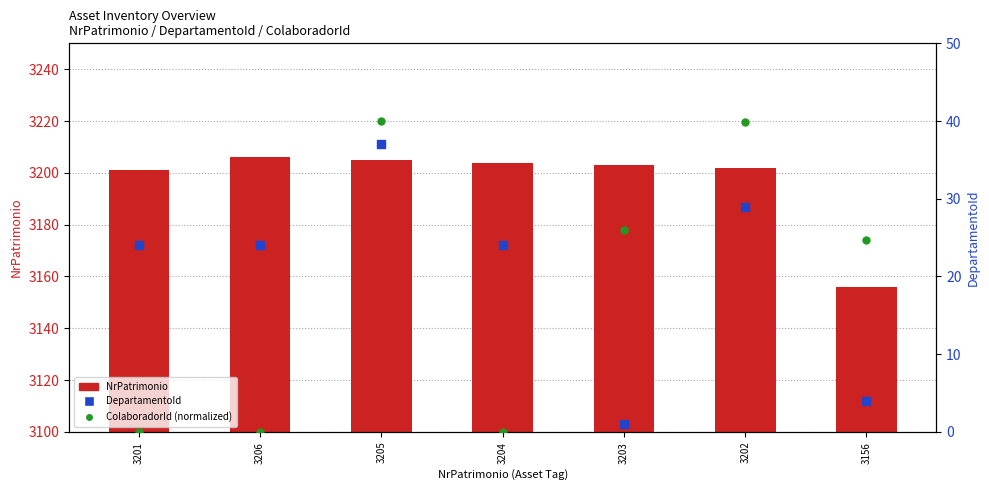

Is the value of NrPatrimonio at 3201 greater than the value of ColaboradorId (norm) at 3201?

Yes